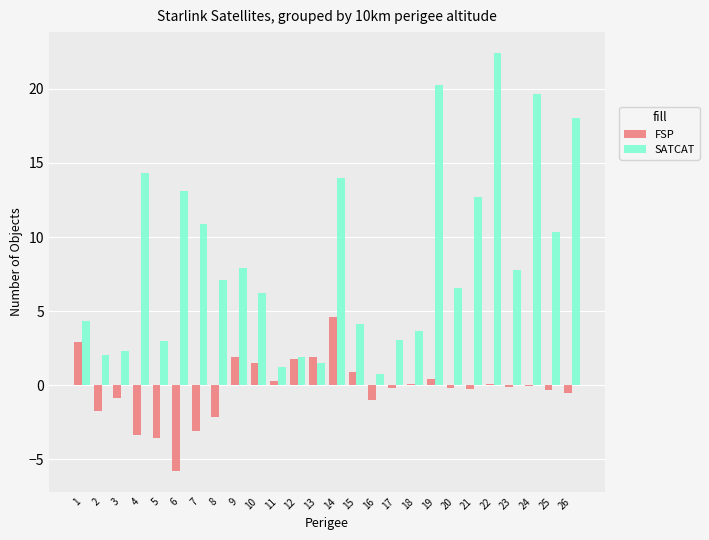

What is the average value of the FSP series?

-0.3